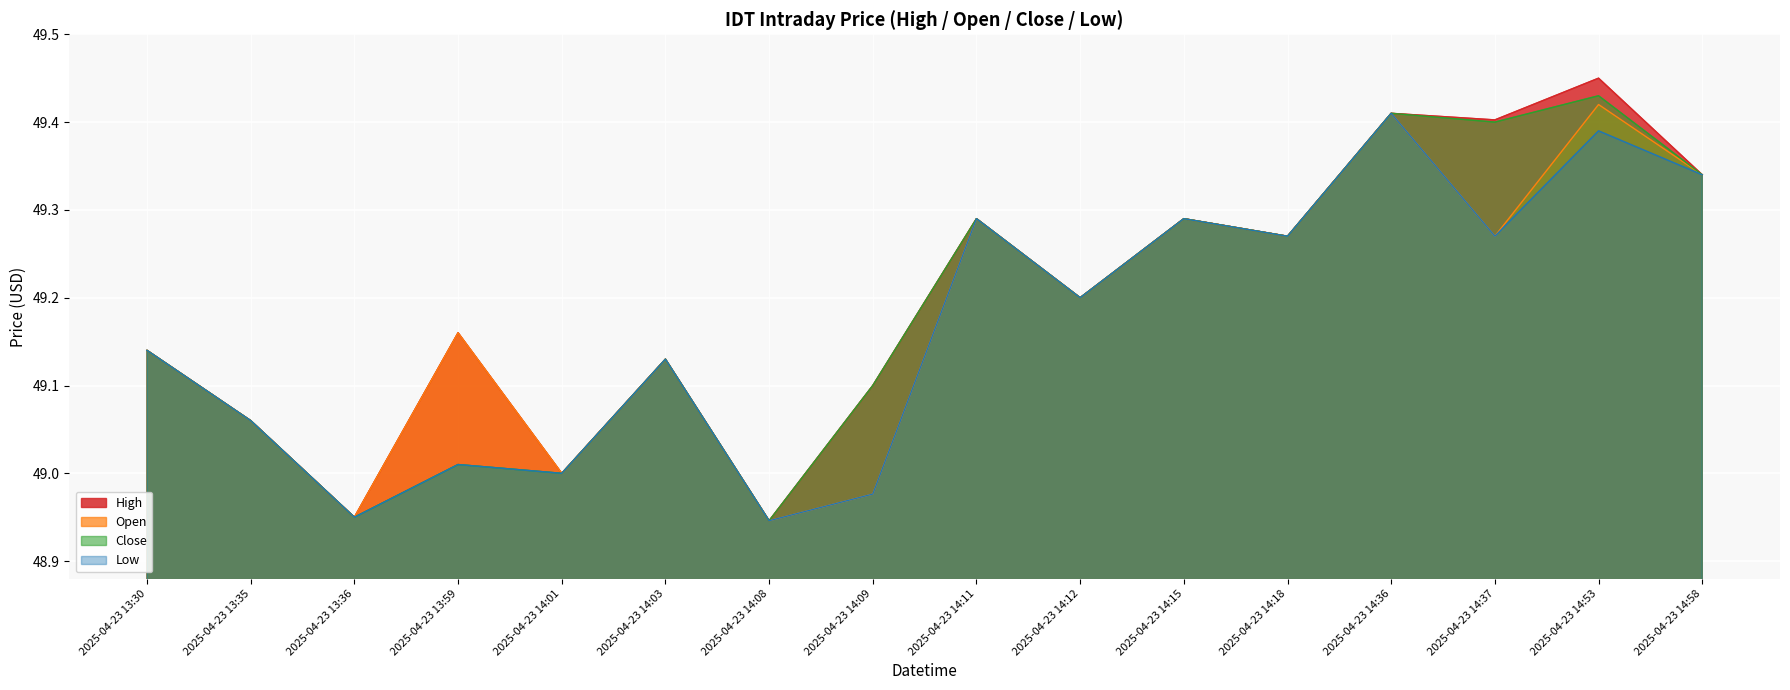

At how many categories does at least one series exceed 49?

13